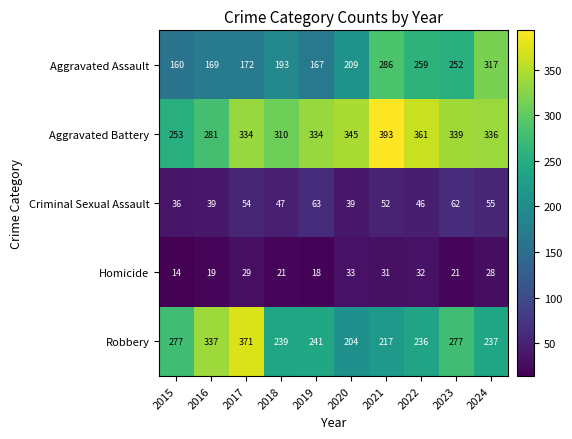

At which label does Aggravated Battery reach its minimum?

2015